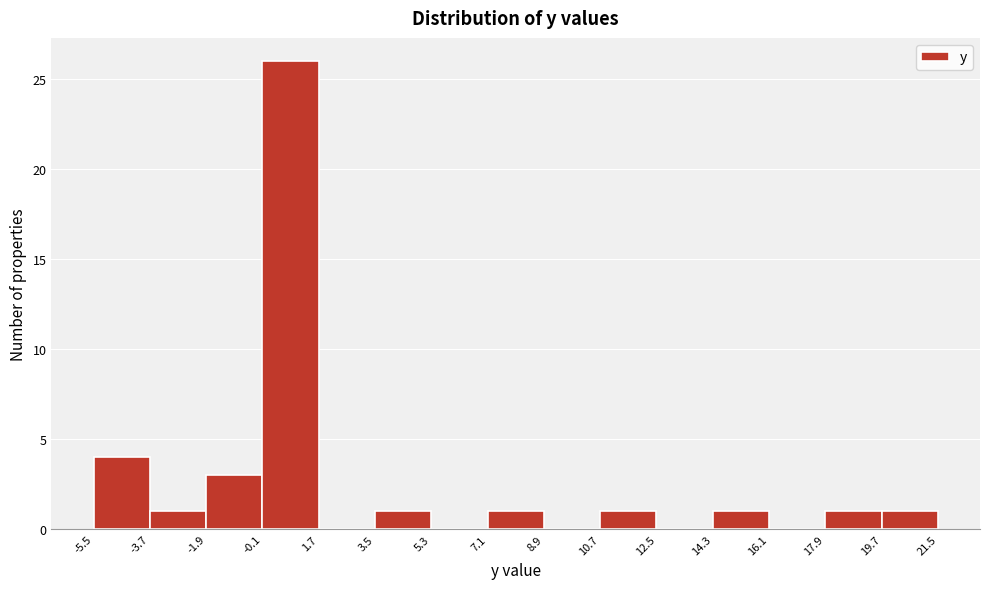

Which range on the x-axis has the tallest bar?

-0.1 to 1.7